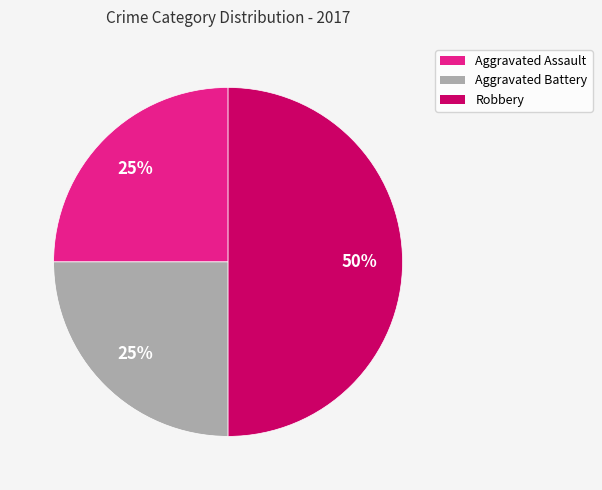

To the nearest percent, what is the difference between the largest and smallest slice percentages?

25%